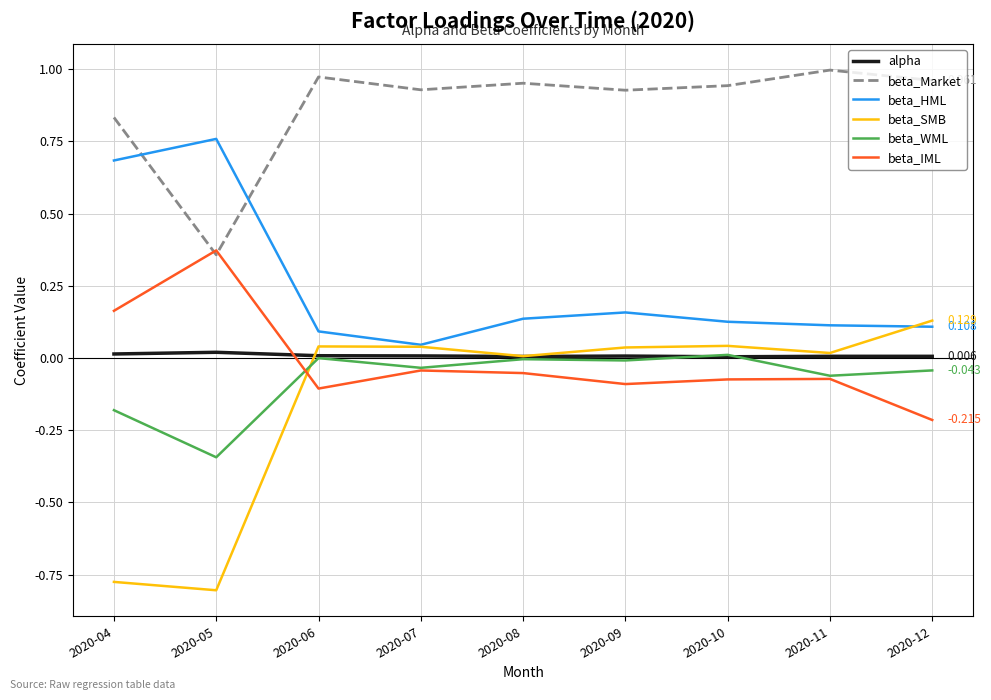

True or false: beta_Market and alpha cross at least once.

False